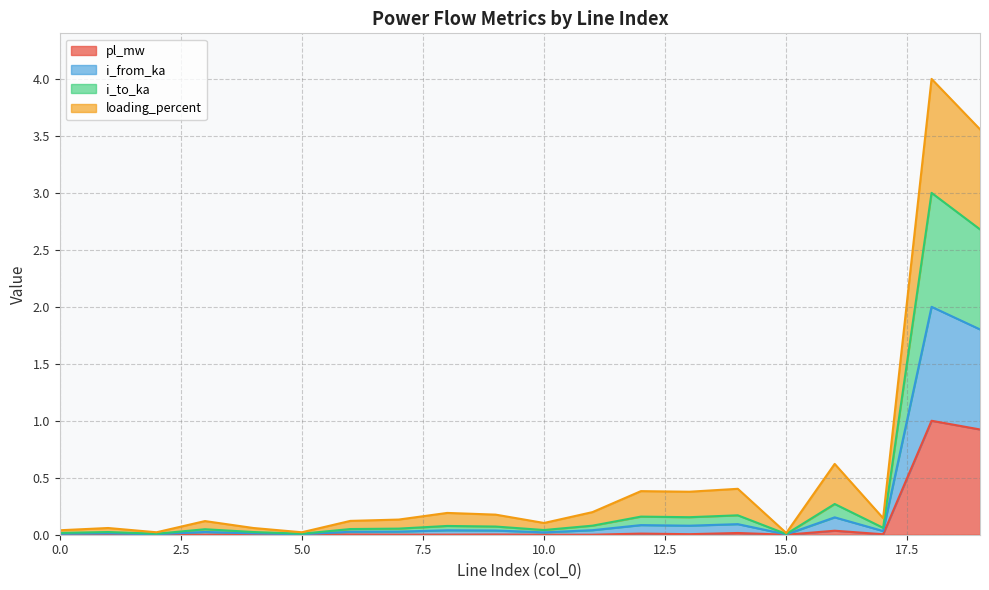

Which series has the widest spread of values?

i_to_ka